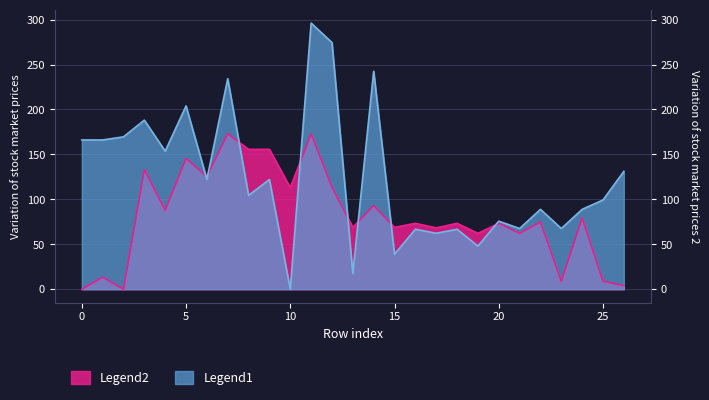

How many intersections are there between Legend1 and Legend2?

8